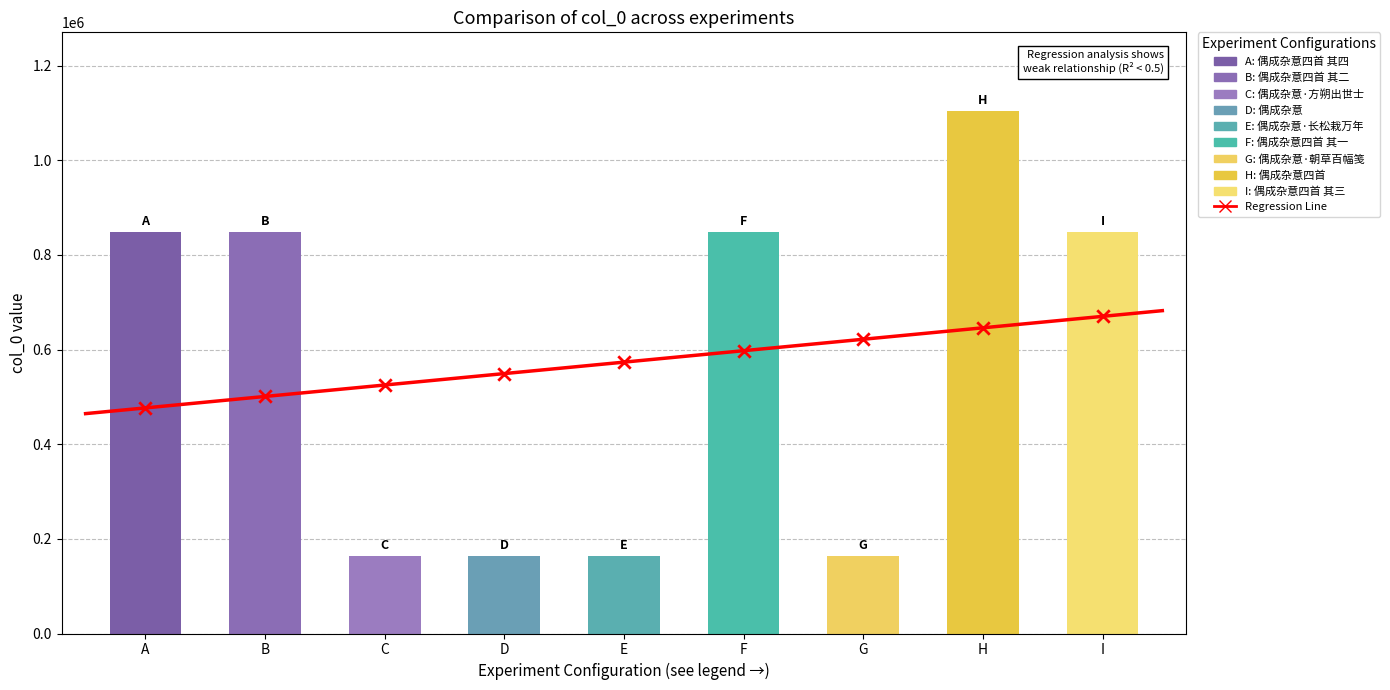

What is the change in value from G to H?

+939981